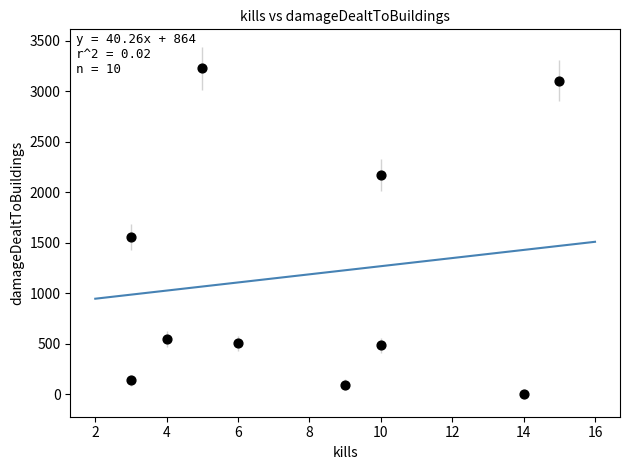

What Y value in the scatter plot is closest to 1613?

1557